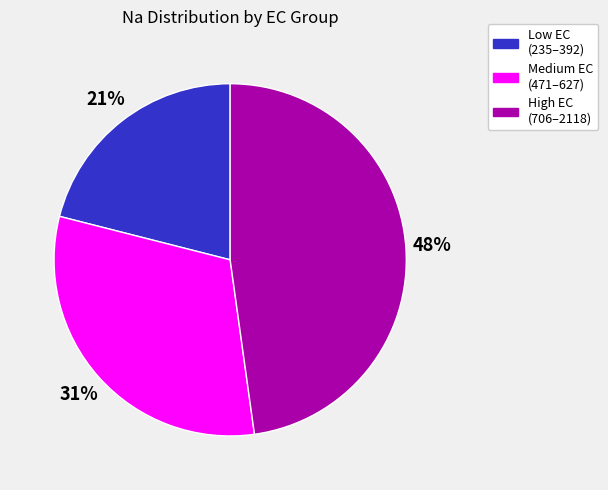

To the nearest percent, what is the difference between the largest and smallest slice percentages?

27%